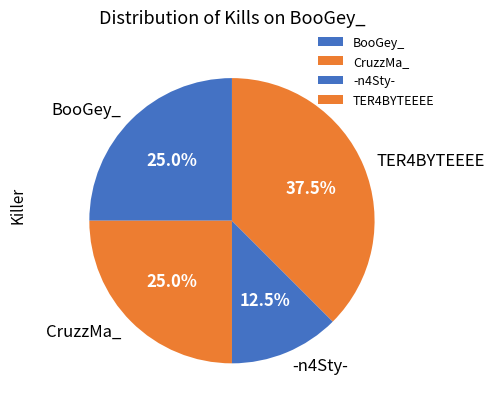

Does any single category account for the majority?

No